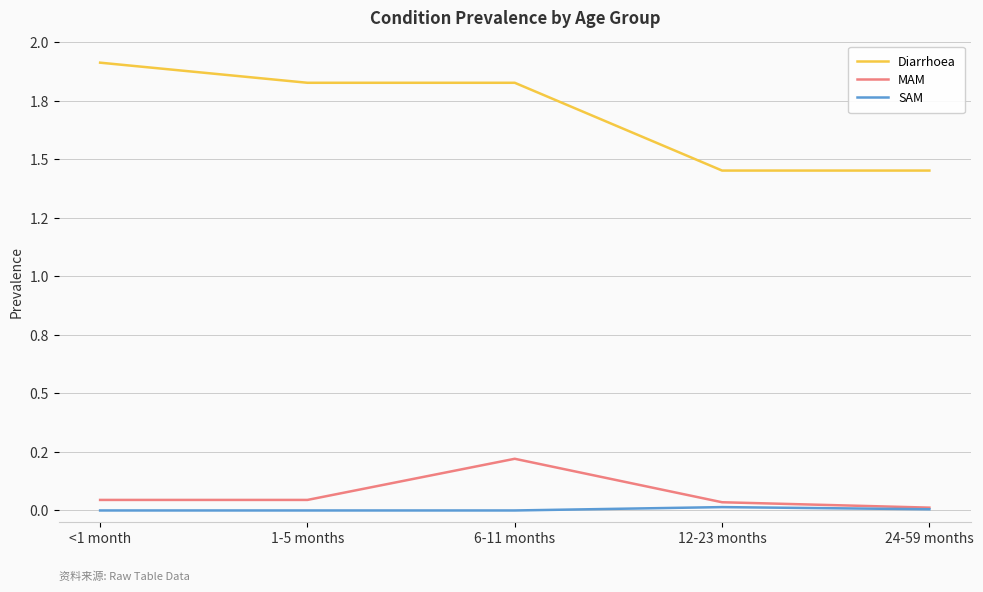

List the series in order of their peak value, lowest first.

SAM, MAM, Diarrhoea